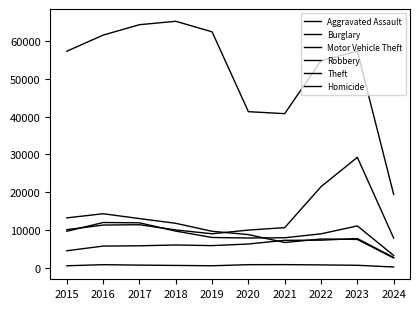

How many lines are shown in the chart?

6